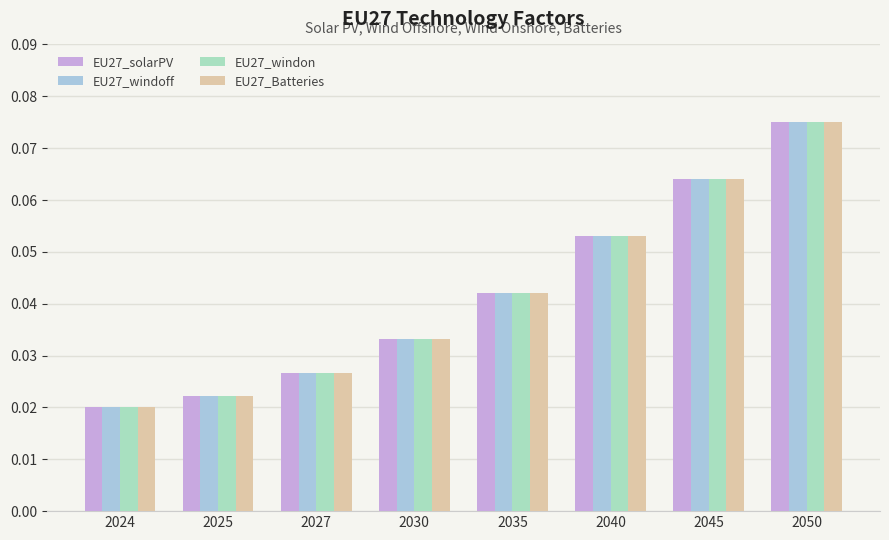

What is the total value across all series at 2035?

0.2